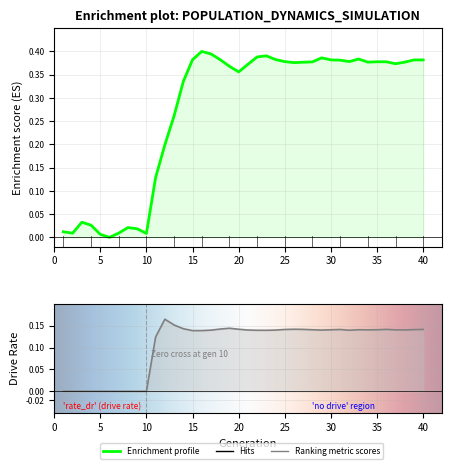

True or false: rate_dr has a value of -0.1 at 10.

False